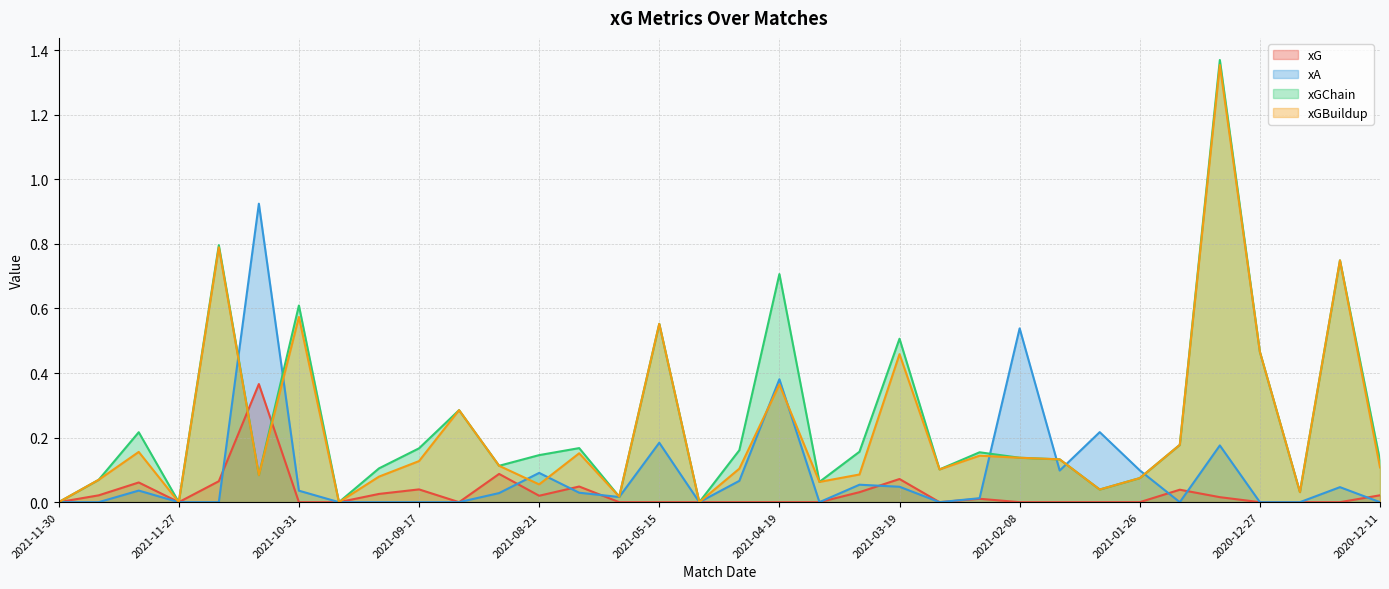

How many distinct data groups are displayed?

4